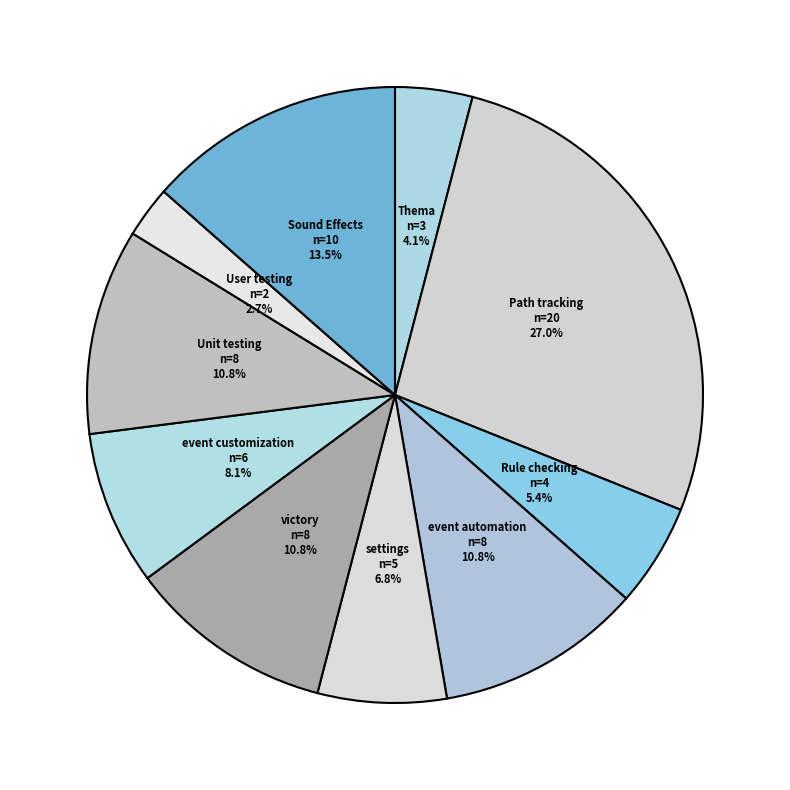

Does any single category account for the majority?

No